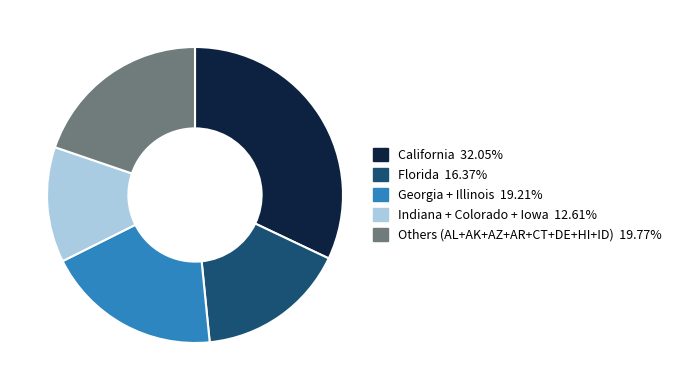

Approximately how many times larger is the value at Indiana + Colorado + Iowa 12.61% compared to Others (AL+AK+AZ+AR+CT+DE+HI+ID) 19.77%?

0.6